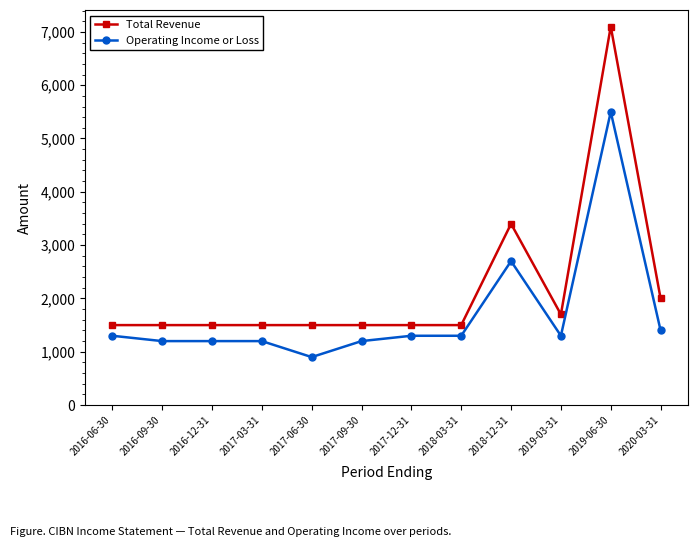

What is the lowest value of the Total Revenue series?

1500